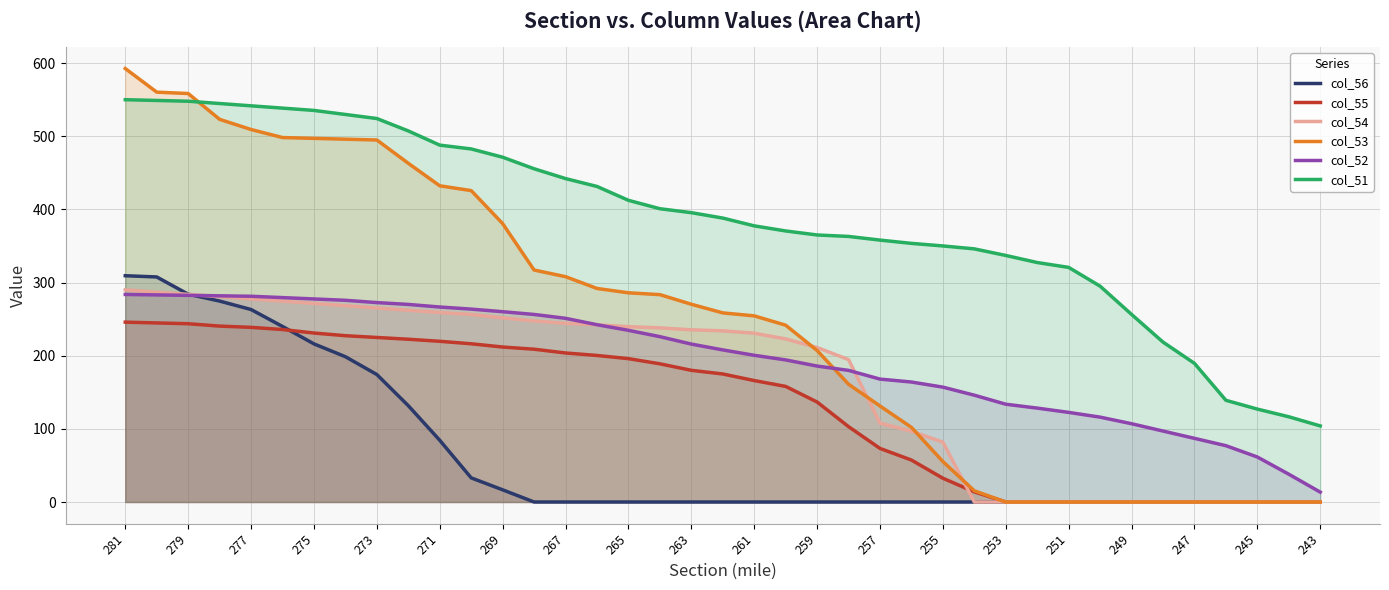

What is the difference between the maximum and minimum values in the col_55 series?

245.9